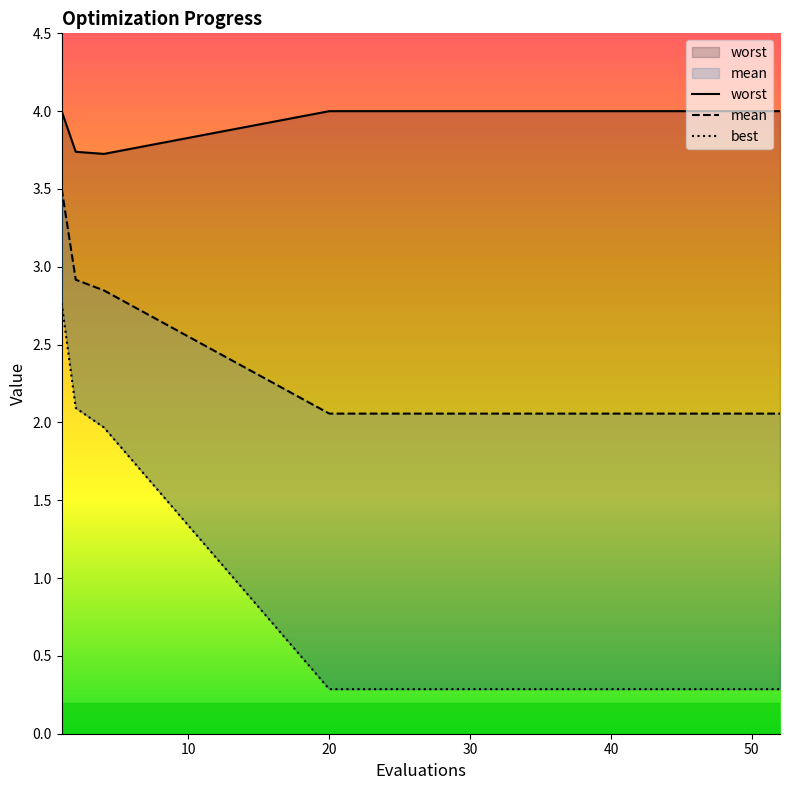

True or false: worst and best cross at least once.

False